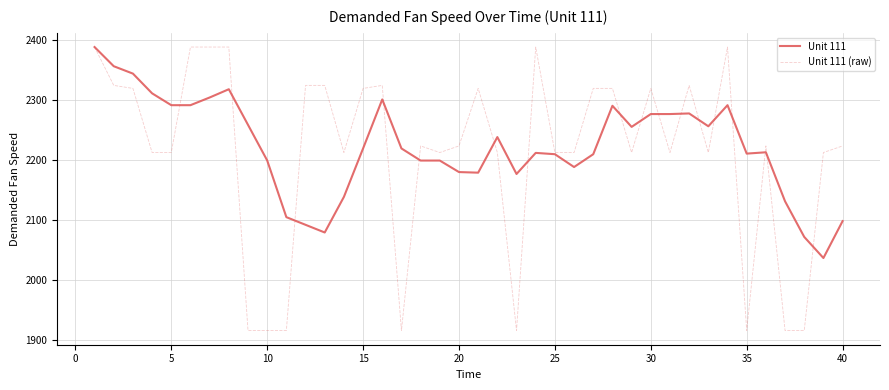

Which series has the widest spread of values?

Unit 111 (raw)